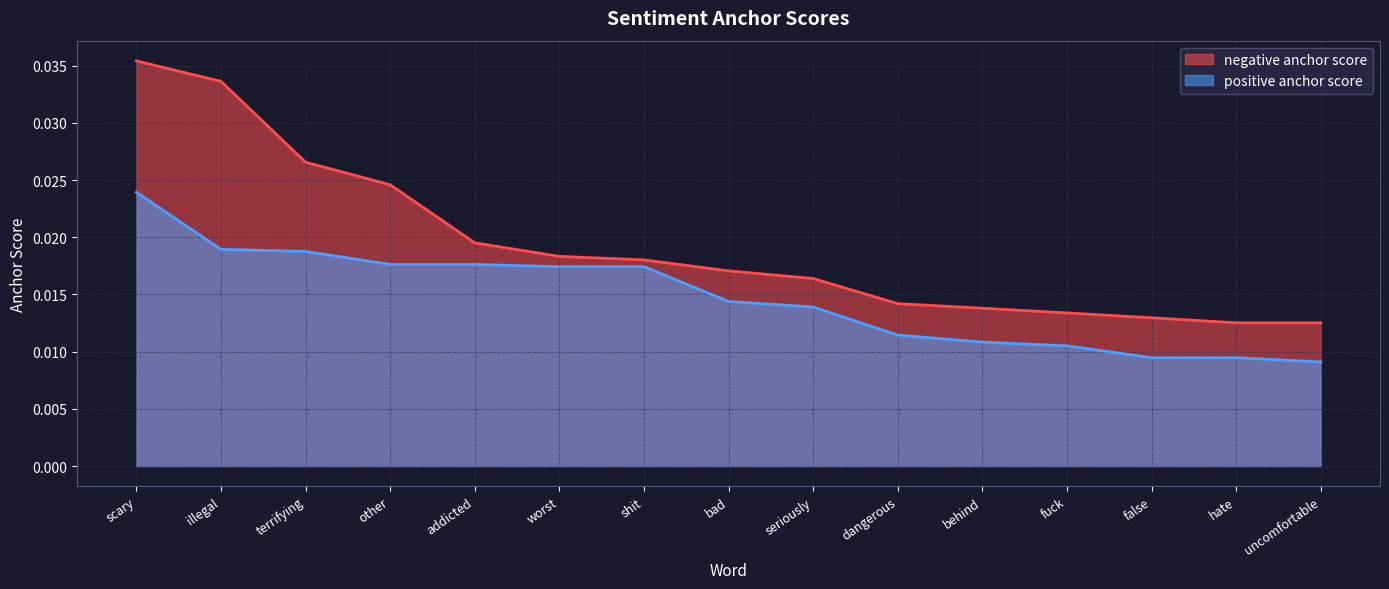

What are all the series names shown in the legend?

negative anchor score, positive anchor score